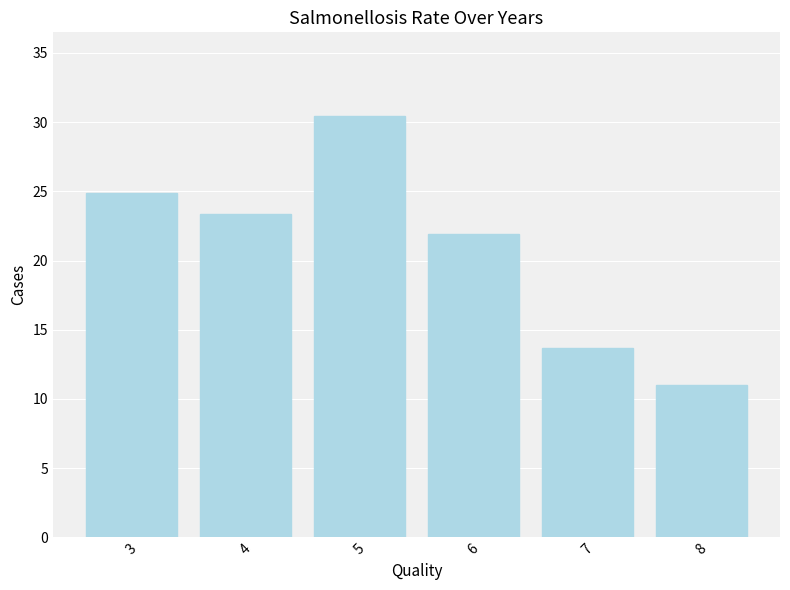

Reading left to right, what are all the values shown in this chart?

3=24.9	4=23.4	5=30.4	6=21.9	7=13.7	8=11.0